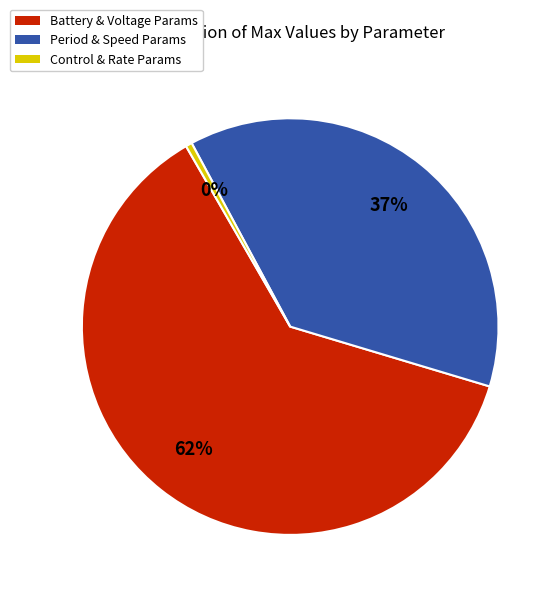

Is there a majority slice in this chart?

Yes